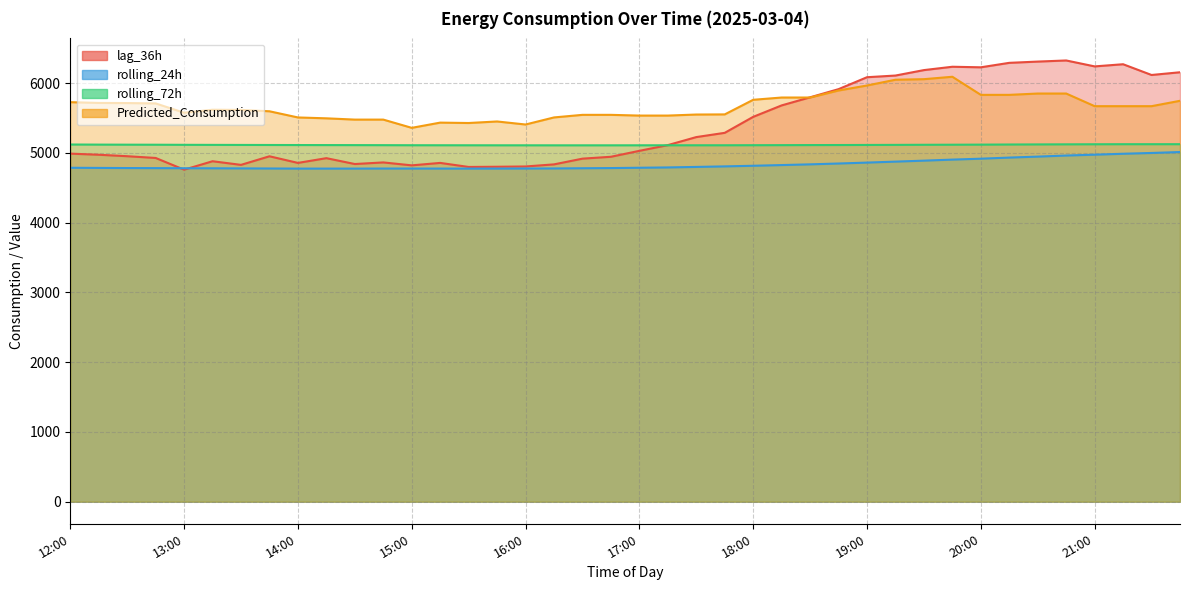

True or false: rolling_72h has a value of 1324.3 at 19:00.

False